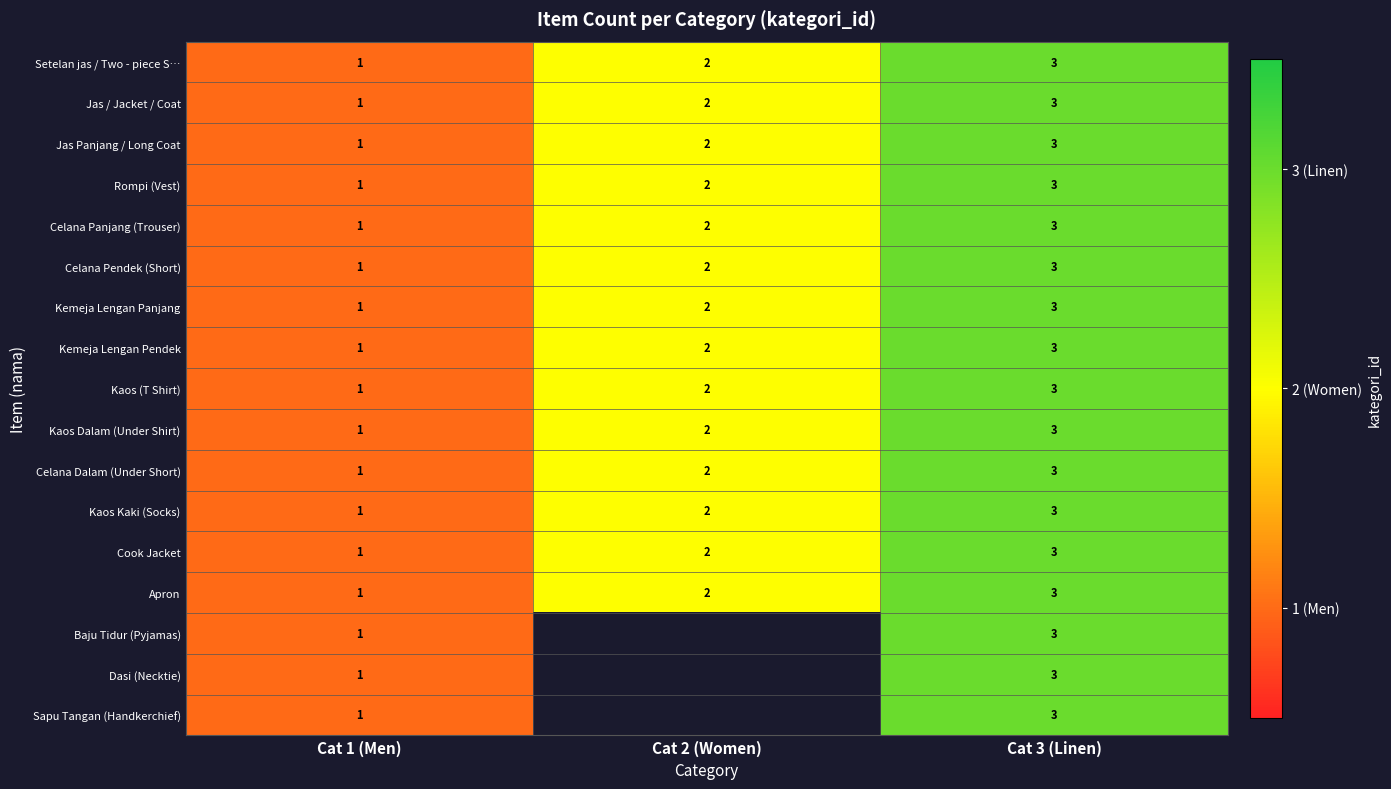

At which category is the sum across all series the highest?

Cat 3 (Linen)